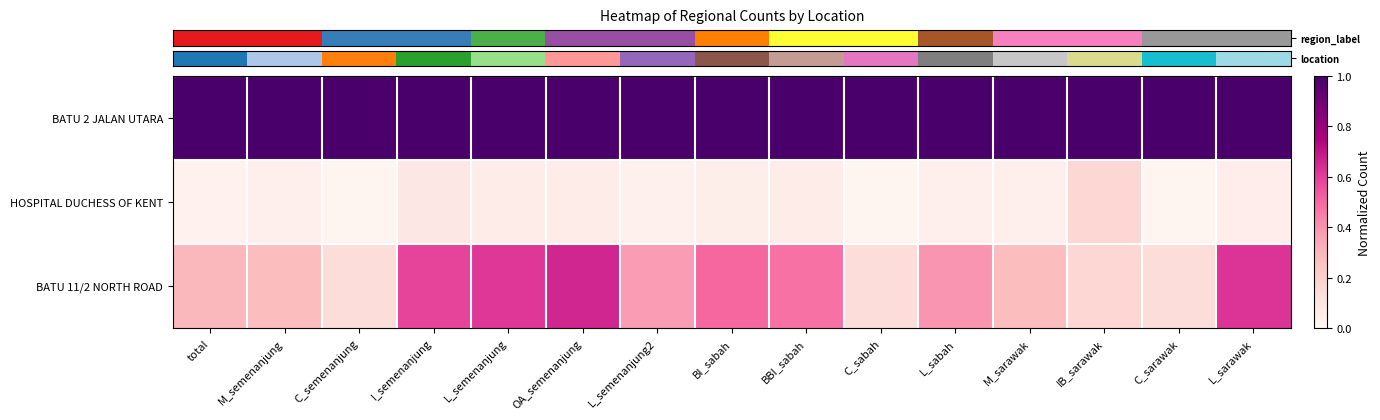

Which category has the lowest value across all series?

C_semenanjung